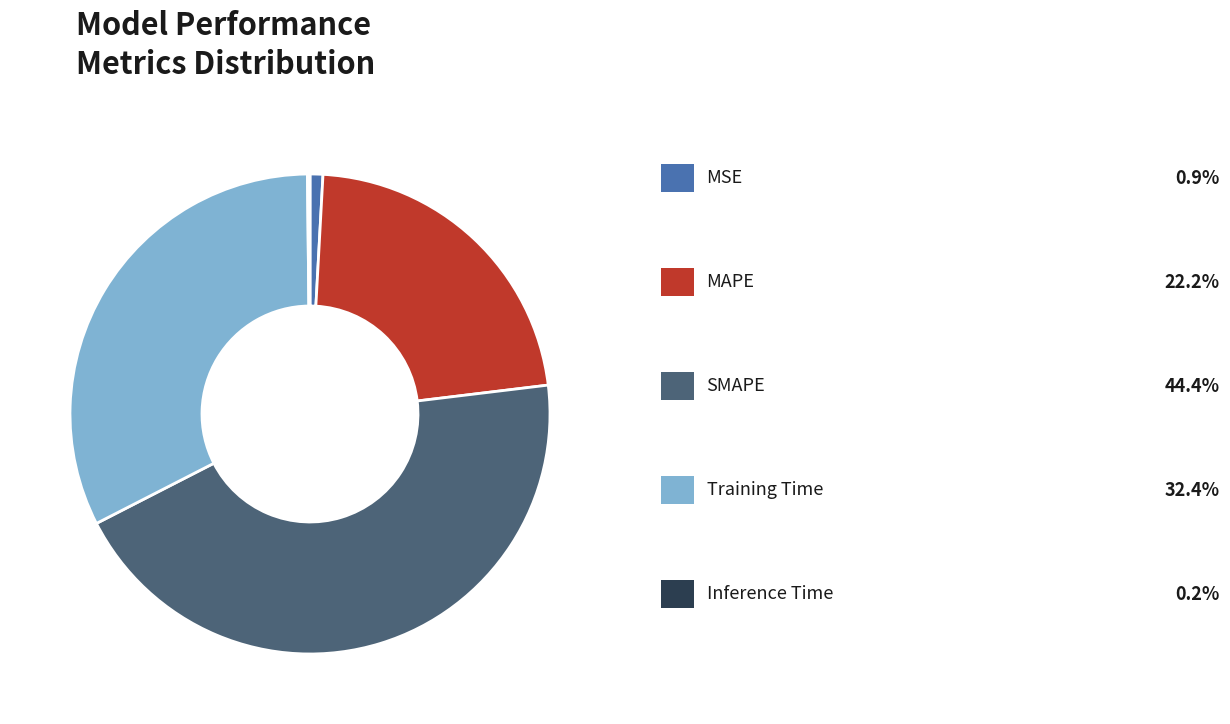

Does any single category account for the majority?

No